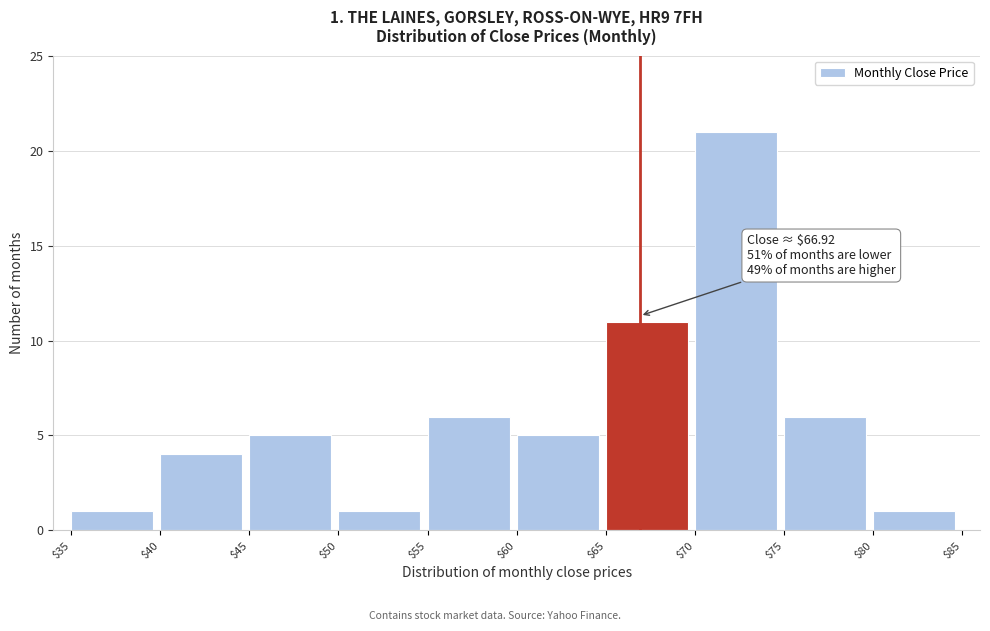

Which range on the x-axis has the tallest bar?

$70 to $75